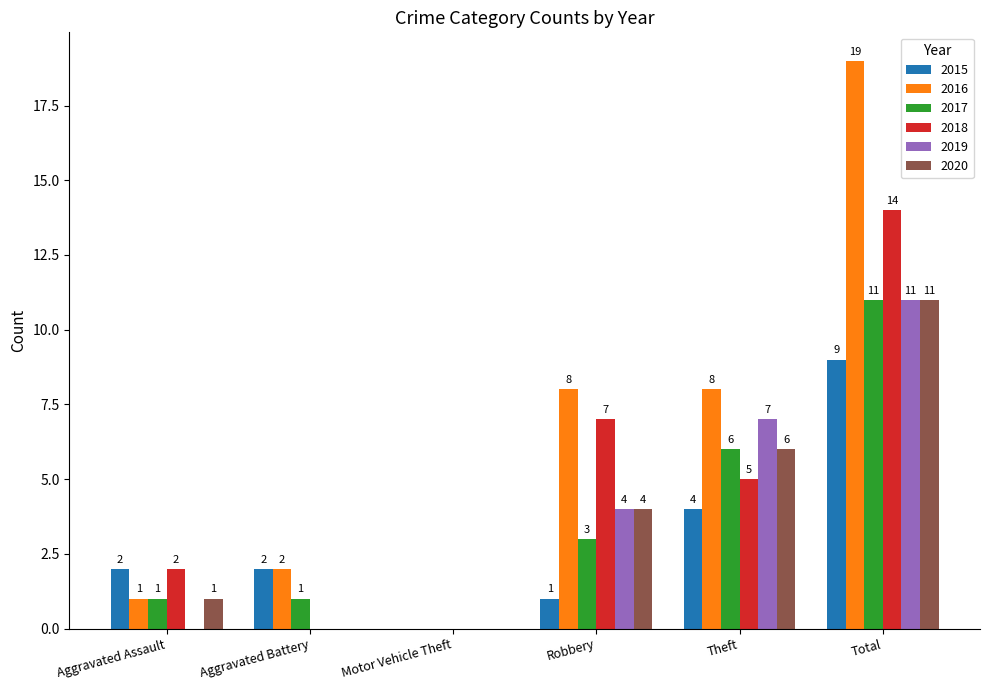

At which label is 2020 closest to 5?

Robbery